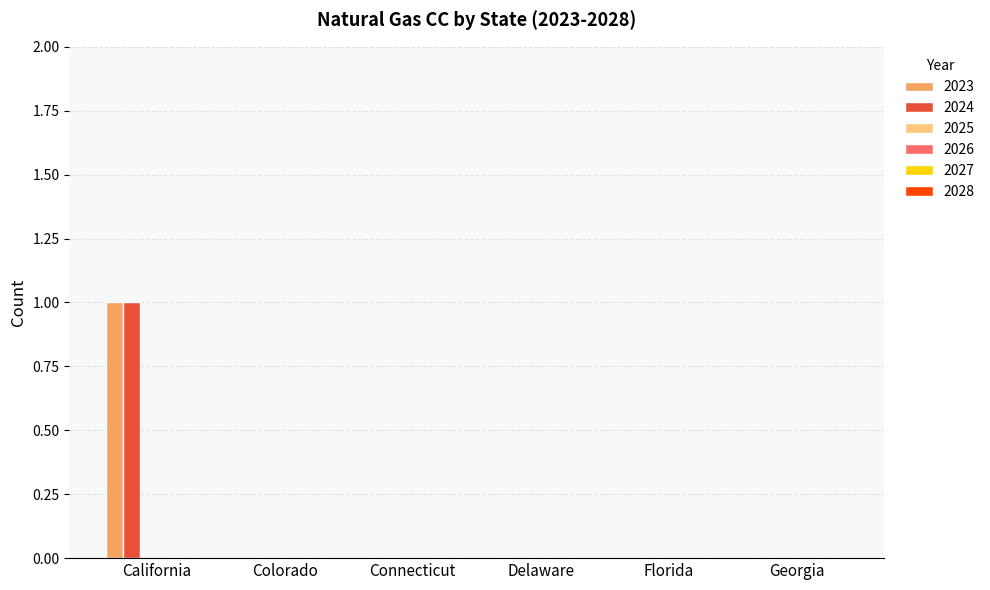

How many groups of bars are there?

6